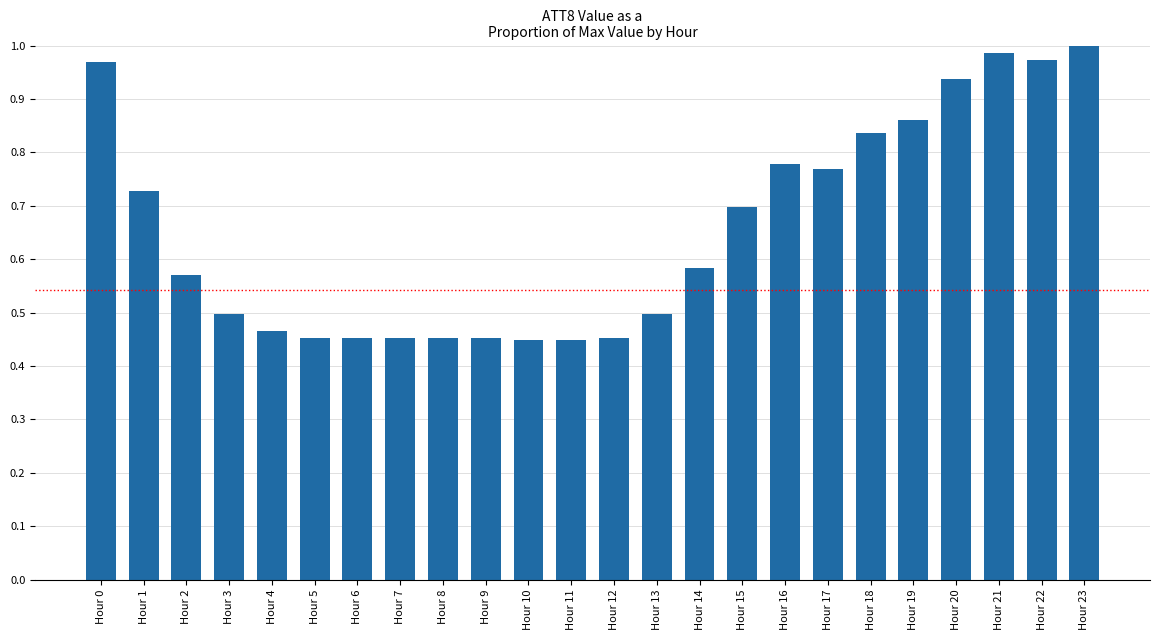

The chart shows a value of 0.9 at Hour 15. True or false?

False